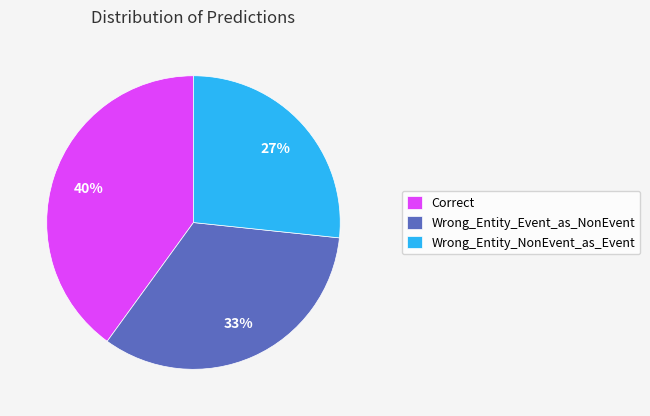

The Wrong_Entity_NonEvent_as_Event slice represents 27% of the pie. True or false?

True